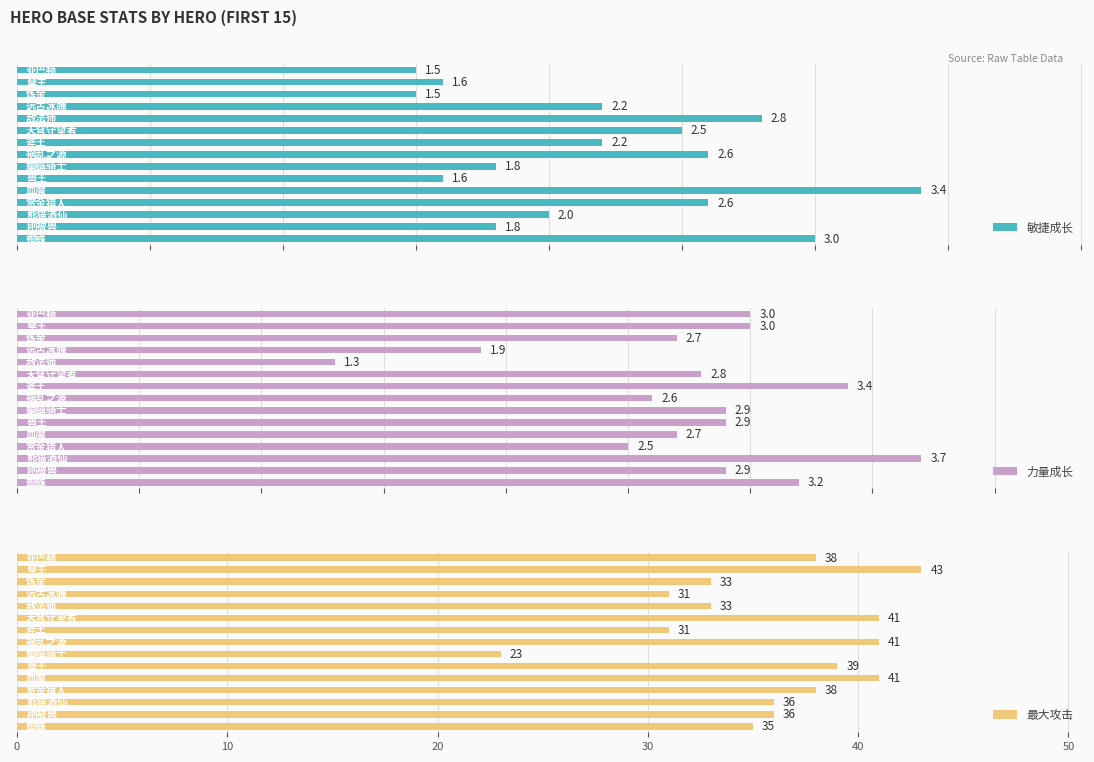

Reading left to right, transcribe all the data shown in this chart.

敏捷成长: 0=1.5	10=1.6	20=1.5	30=2.2	40=2.8	50=2.5	60=2.2	7=2.6	8=1.8	9=1.6	10=3.4	11=2.6	12=2.0	13=1.8	14=3.0
力量成长: 0=3.0	10=3.0	20=2.7	30=1.9	40=1.3	50=2.8	60=3.4	7=2.6	8=2.9	9=2.9	10=2.7	11=2.5	12=3.7	13=2.9	14=3.2
最大攻击: 0=38.0	10=43.0	20=33.0	30=31.0	40=33.0	50=41.0	60=31.0	7=41.0	8=23.0	9=39.0	10=41.0	11=38.0	12=36.0	13=36.0	14=35.0